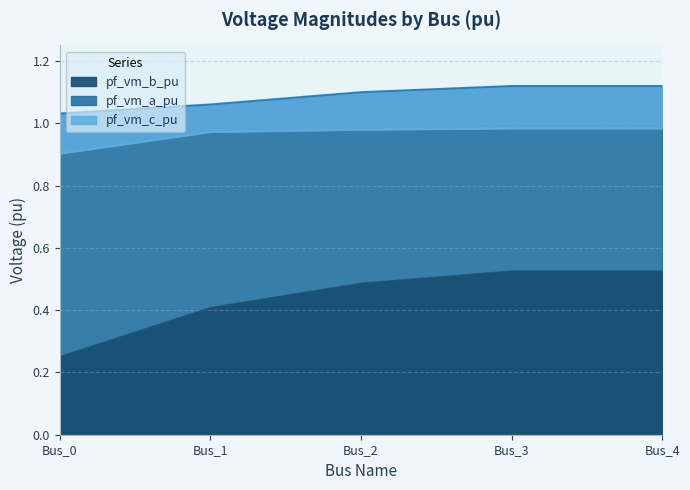

True or false: pf_vm_a_pu has more than 0 points higher than both neighbors.

False